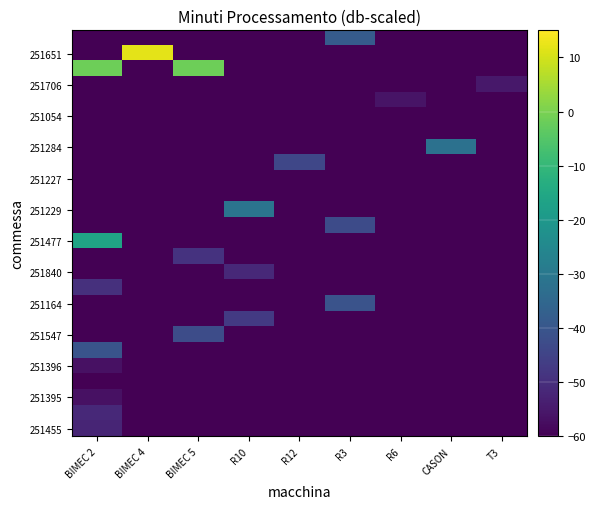

What is the minimum value shown in the chart?

-66.6